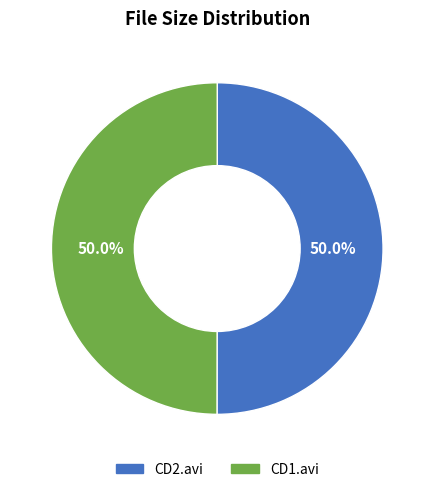

Approximately how many times larger is the value at CD2.avi compared to CD1.avi?

1.0